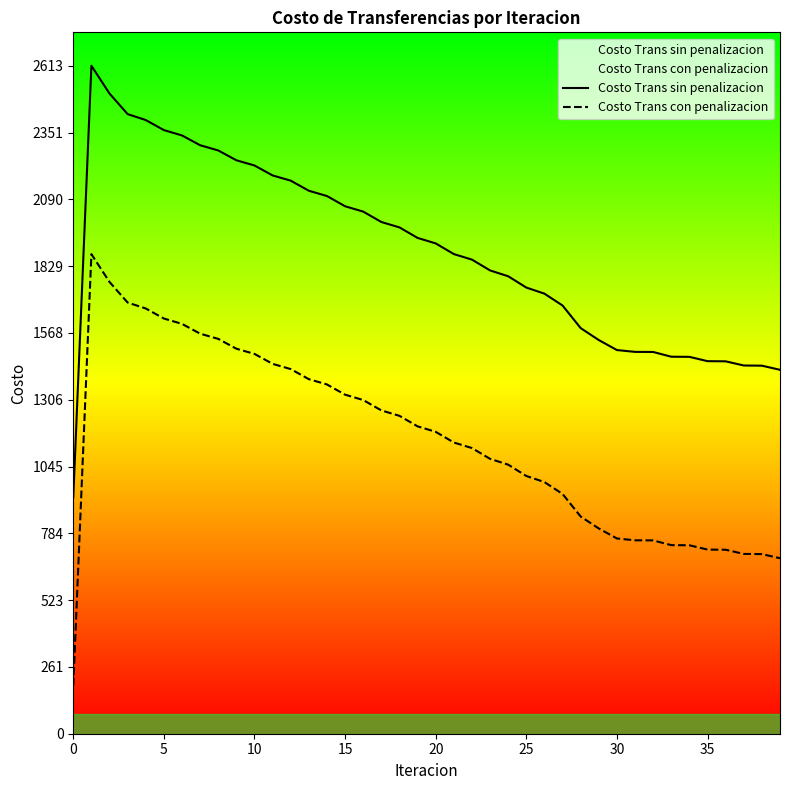

Which series changed the most between 9 and 31?

Costo Trans con penalizacion